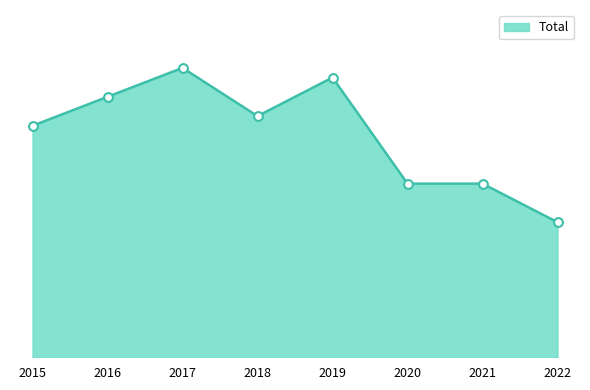

Does the chart have visible grid lines?

No